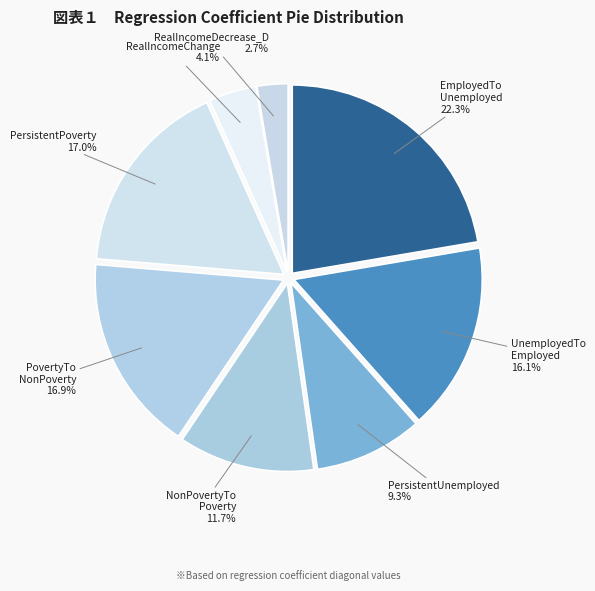

Which category has the smallest portion of the pie?

RealIncomeDecrease_D